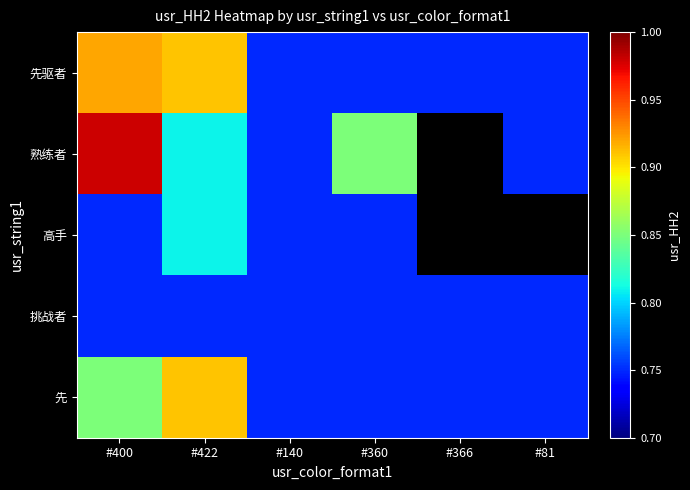

Count the 先驱者 values in the range 0 to 1.

6